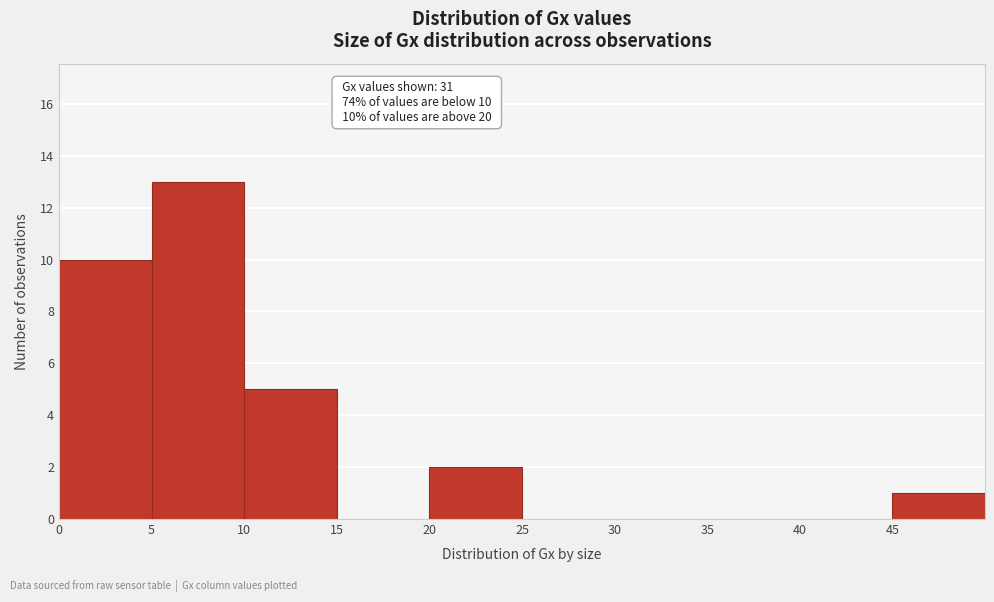

Which range on the x-axis has the tallest bar?

5 to 10